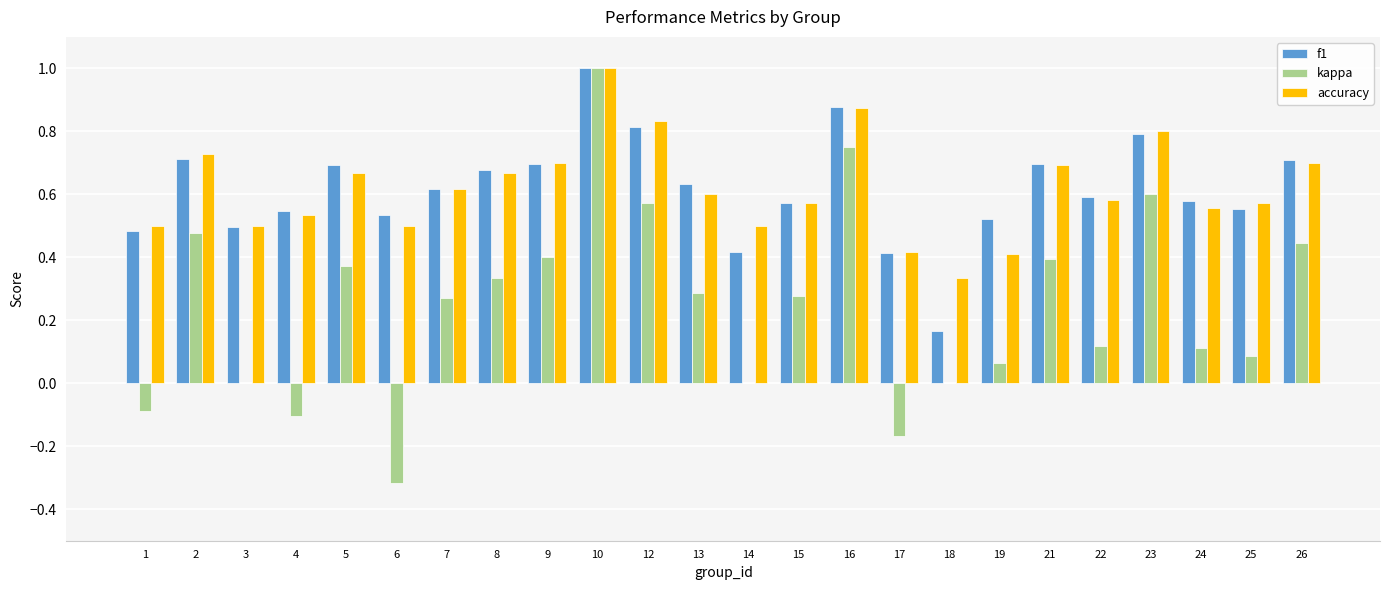

Is the value of f1 at 1 greater than the value of accuracy at 23?

No